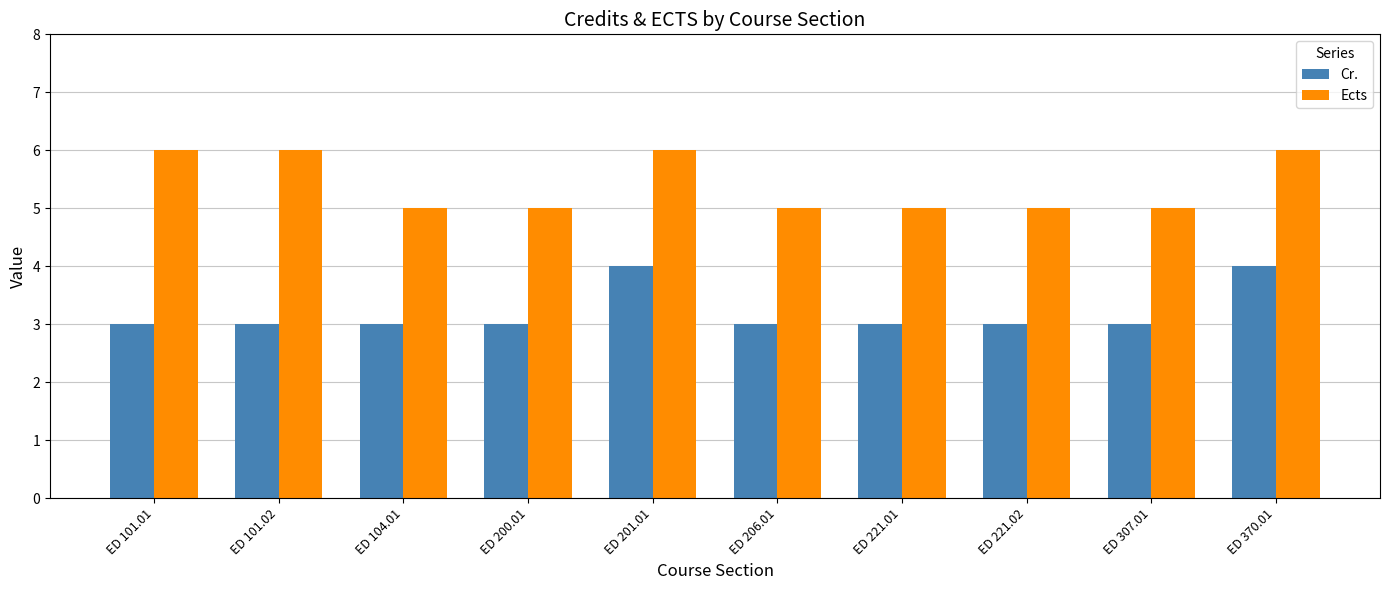

Rank the series at ED 307.01 from lowest to highest value.

Cr., Ects